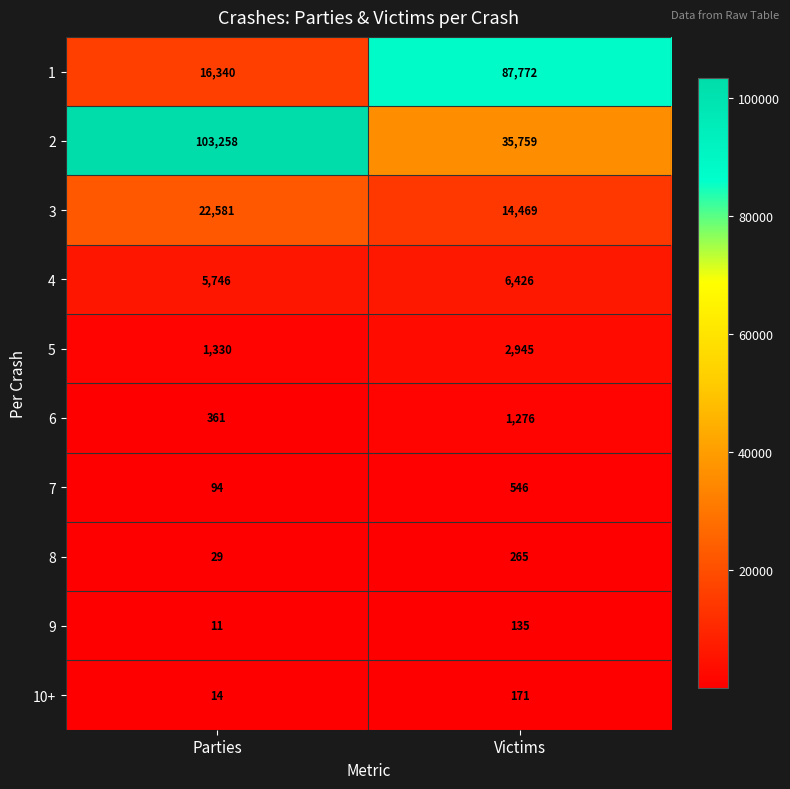

What is the difference between the maximum and minimum values in the 4 series?

680